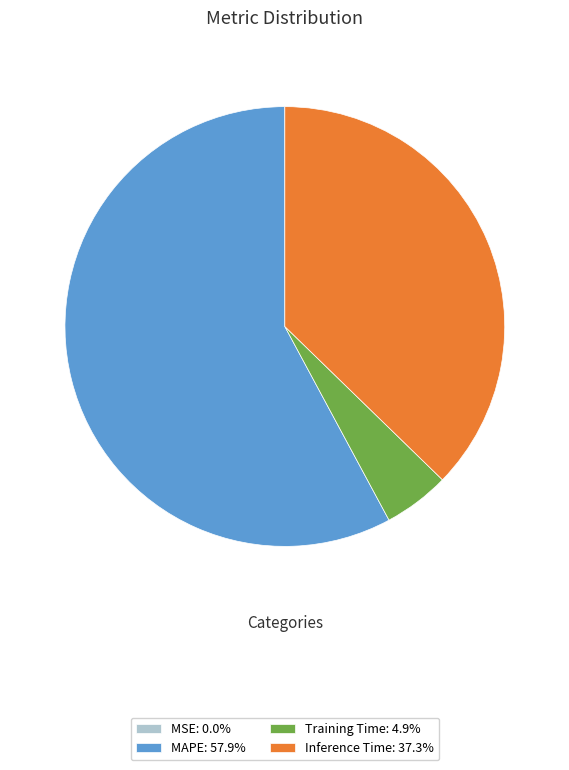

The MAPE slice represents 58% of the pie. True or false?

True